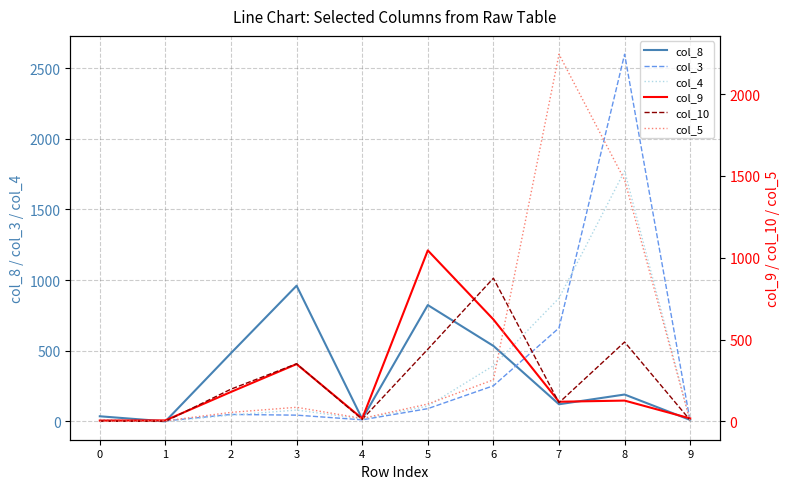

The value of col_5 at 0 is 0. True or false?

True